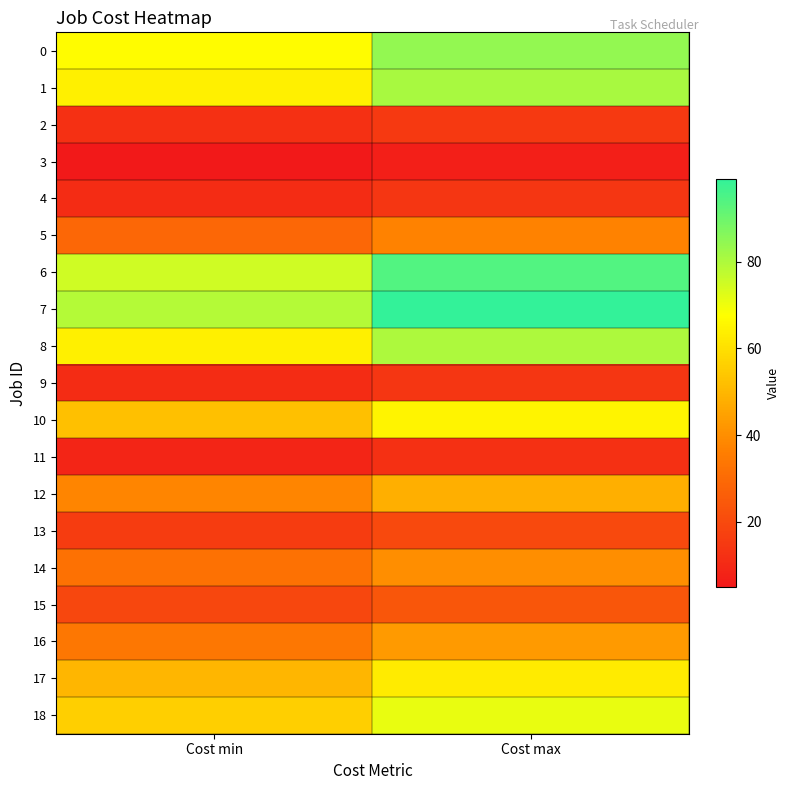

What is the difference between the highest and lowest values at Cost min?

74